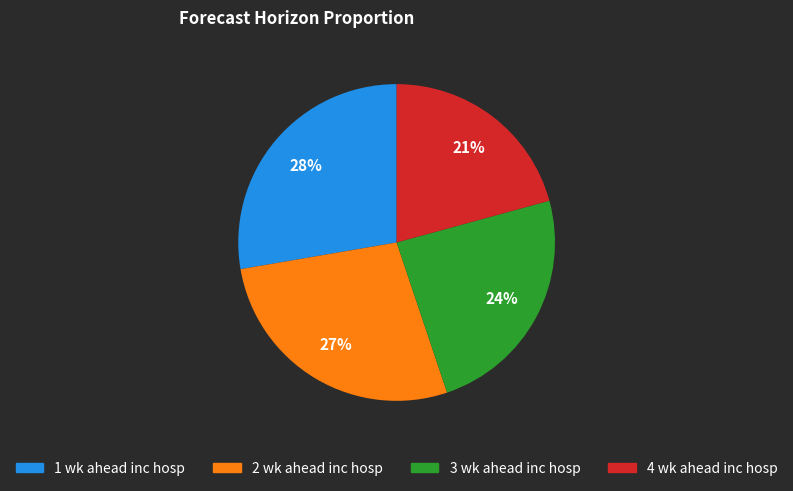

Which category has the smallest portion of the pie?

4 wk ahead inc hosp